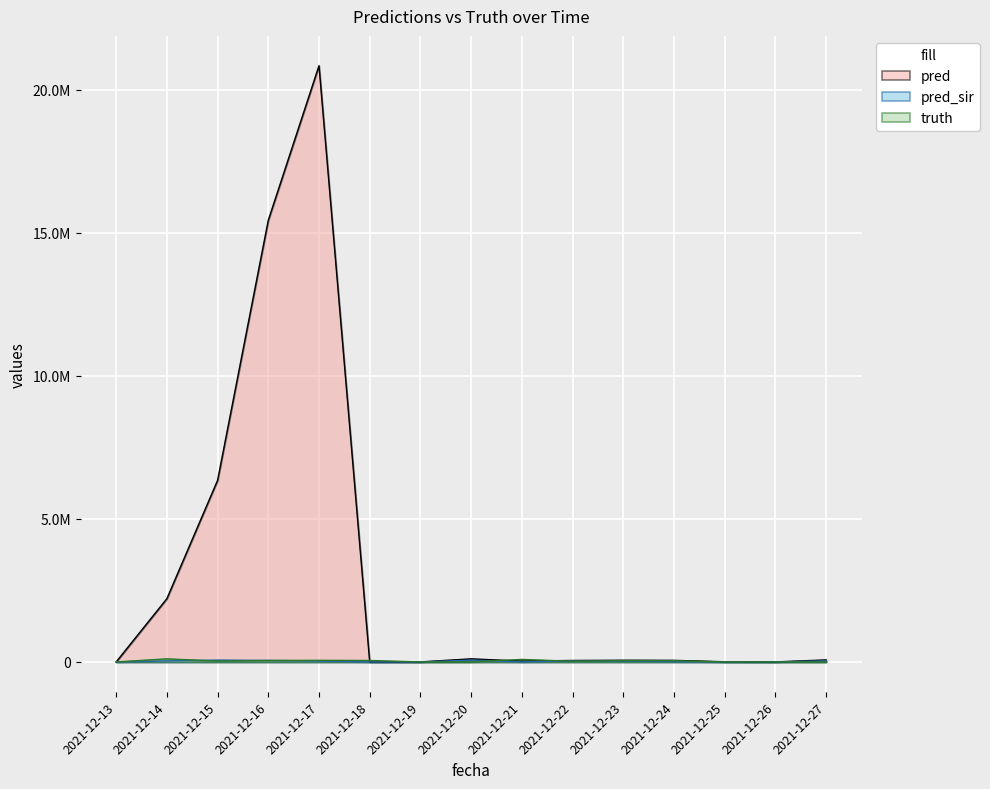

The truth series shows 23814.6 at 2021-12-16. True or false?

False